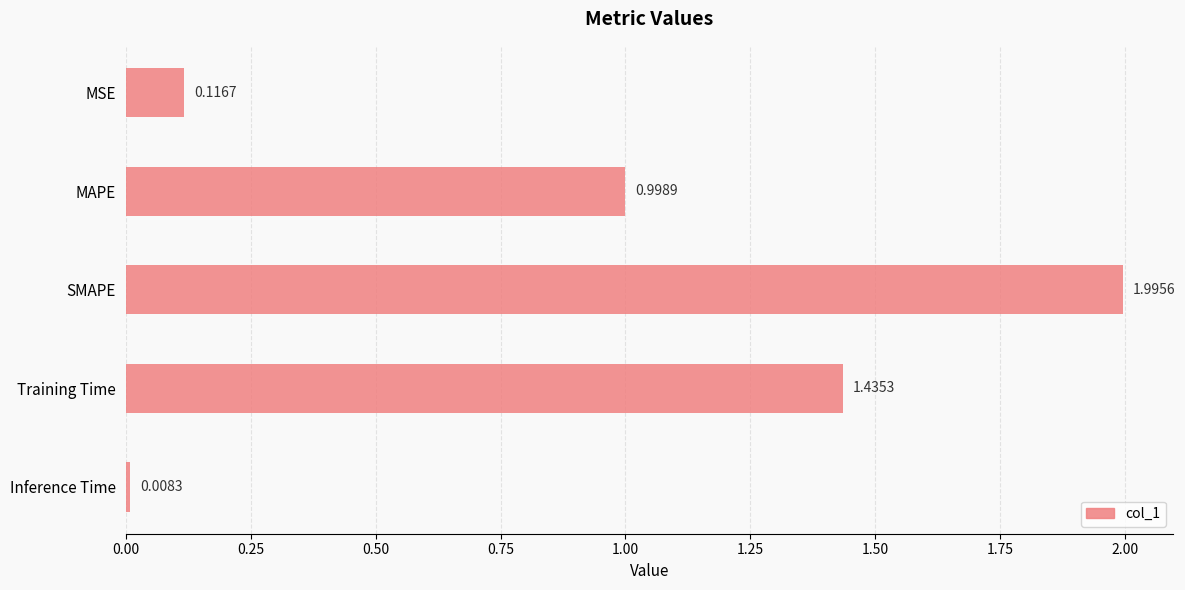

What is the sum of the values at MAPE and Inference Time?

1.0